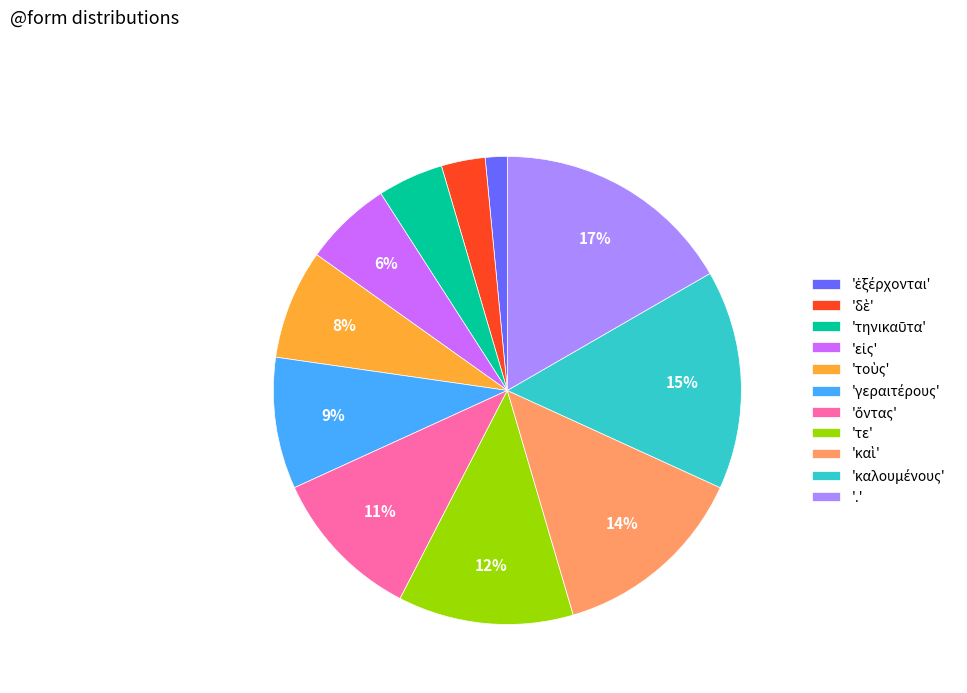

Which category has the biggest portion of the pie?

.